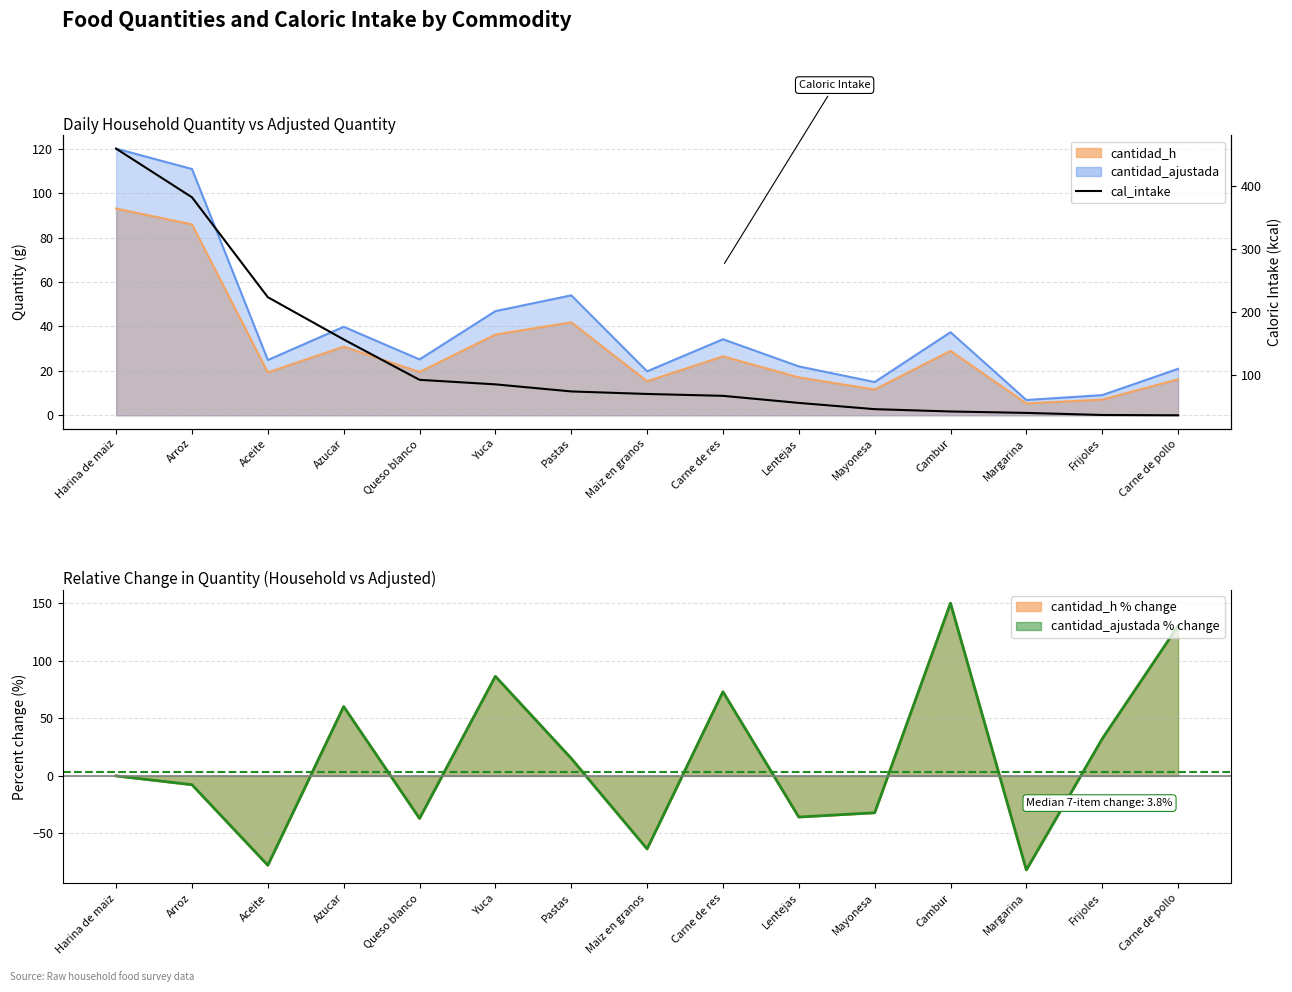

The value at Harina de maiz is 670.5. True or false?

False